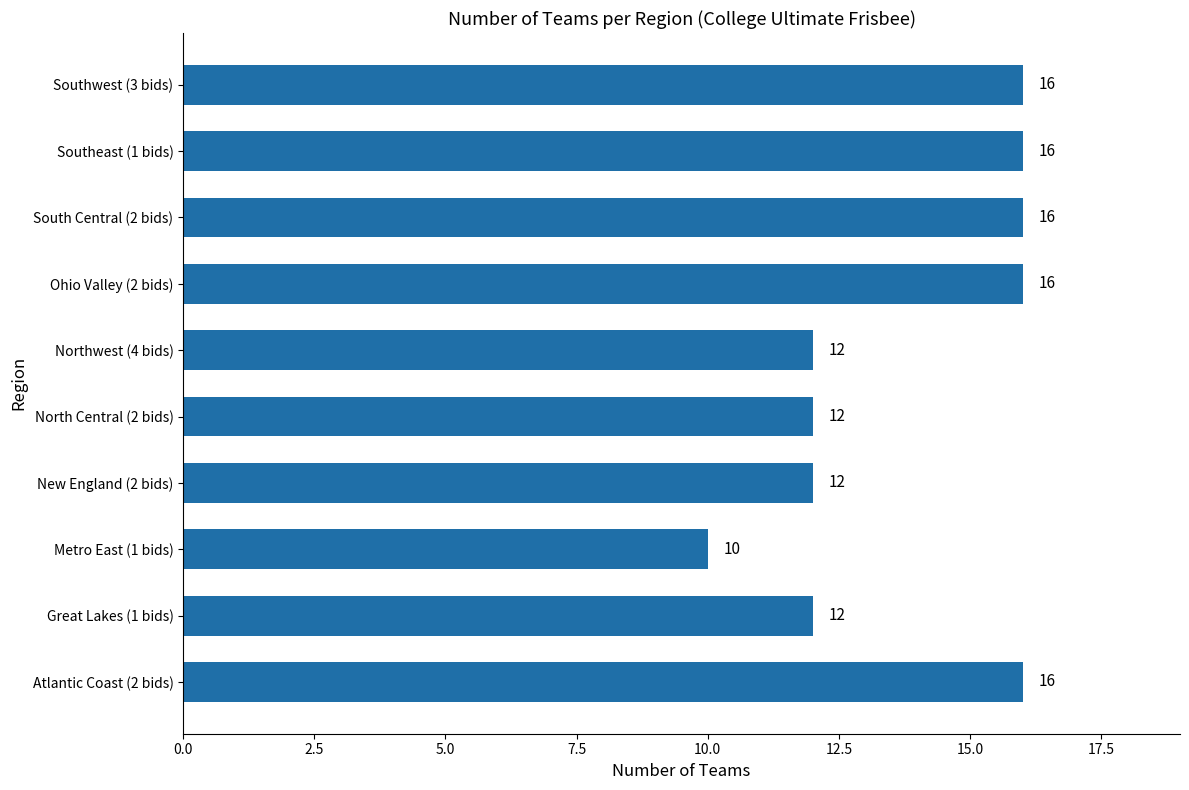

Reading bottom to top, extract all data points from this chart.

Atlantic Coast (2 bids)=16	Great Lakes (1 bids)=12	Metro East (1 bids)=10	New England (2 bids)=12	North Central (2 bids)=12	Northwest (4 bids)=12	Ohio Valley (2 bids)=16	South Central (2 bids)=16	Southeast (1 bids)=16	Southwest (3 bids)=16